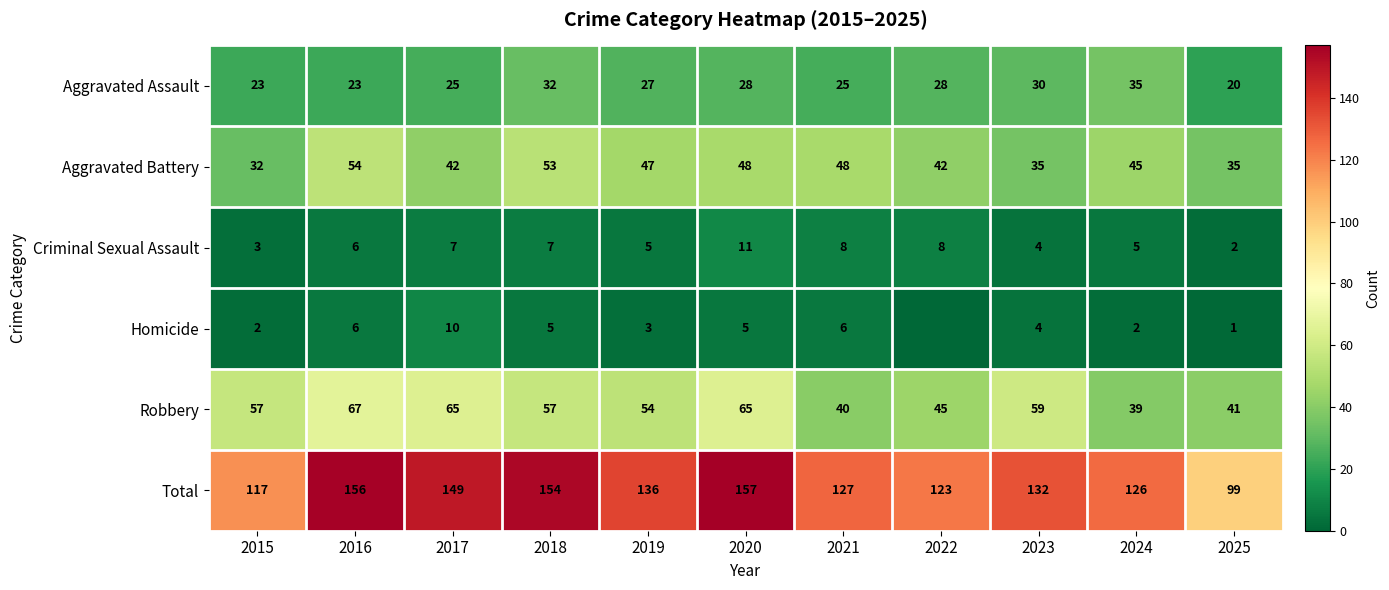

What is the average value of the Robbery series?

54